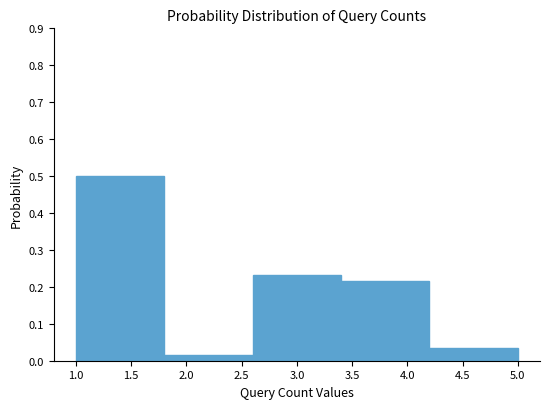

Which range on the x-axis has the tallest bar?

1.0 to 1.8